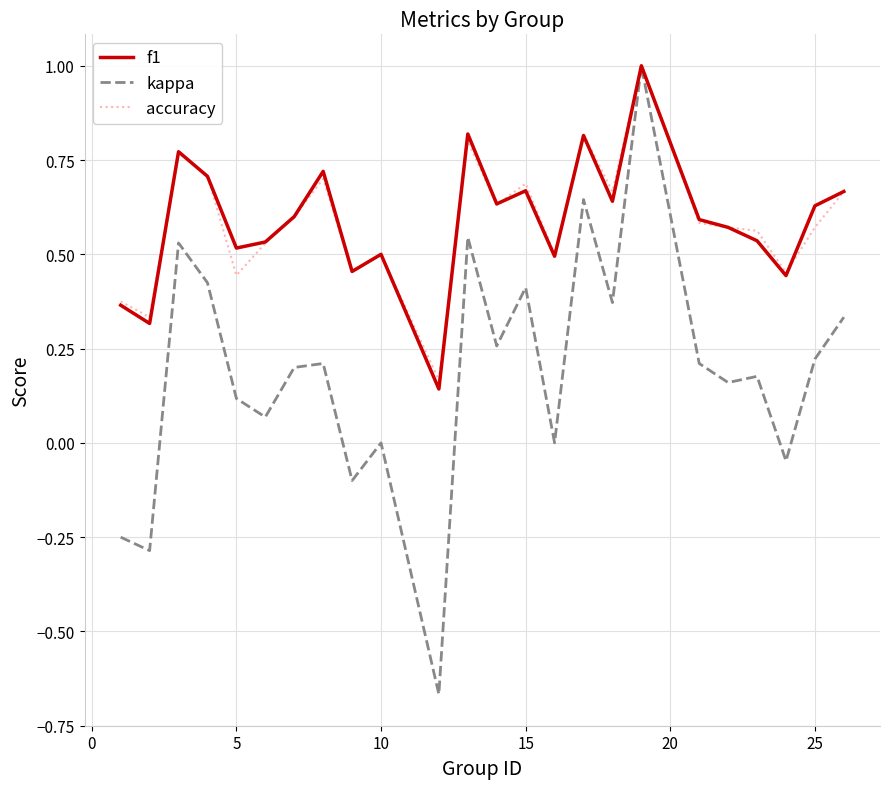

Which series has the largest range (max minus min)?

kappa